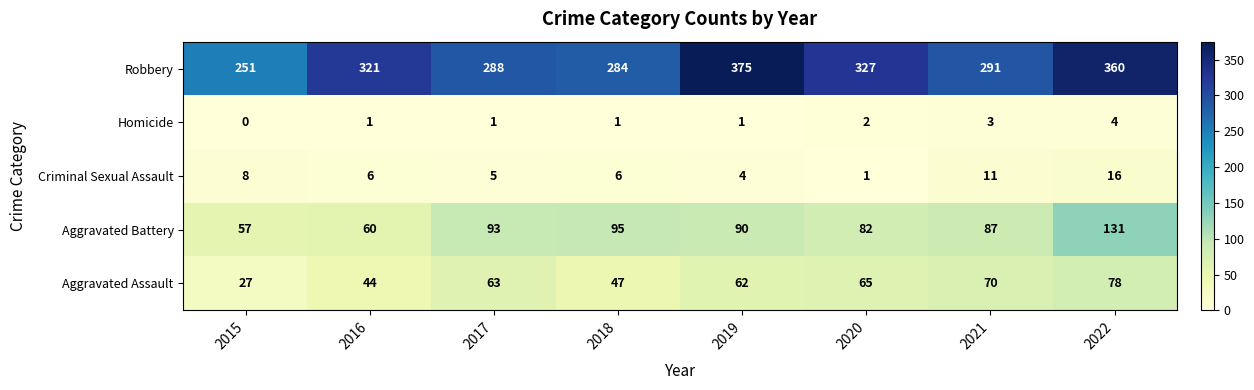

What is the maximum value shown in the chart?

375